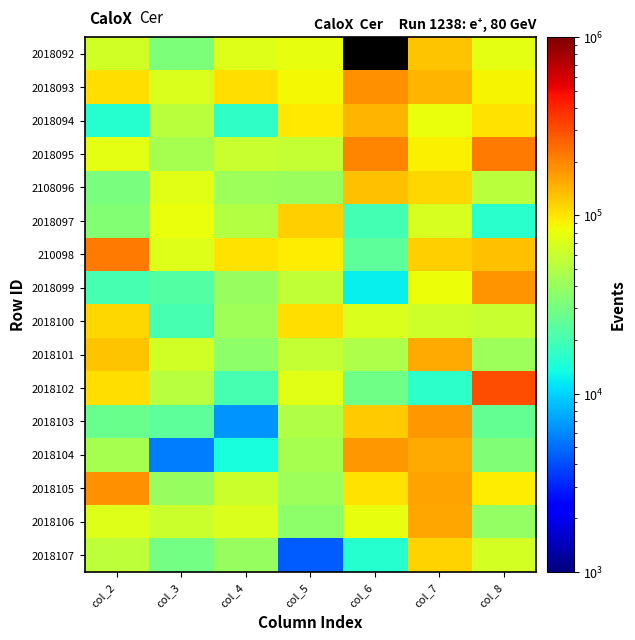

Rank the series by their maximum value, from lowest to highest.

2018100, 2018107, 2018097, 2018092, 2108096, 2018094, 2018101, 2018106, 2018104, 2018103, 2018099, 2018105, 2018093, 210098, 2018095, 2018102